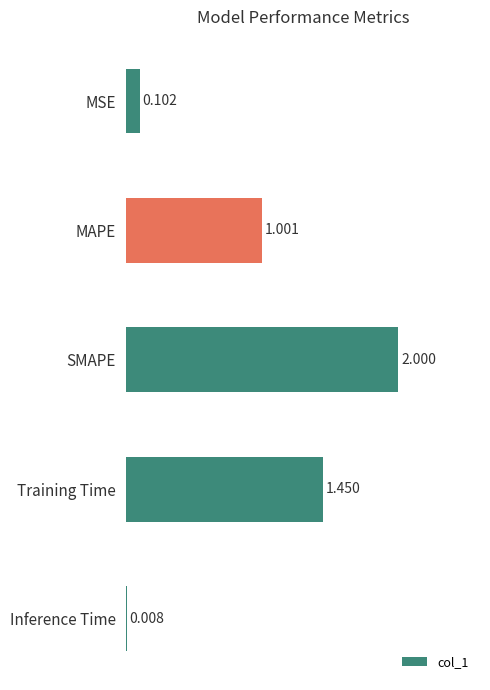

At which category does the chart reach its peak across all series?

SMAPE